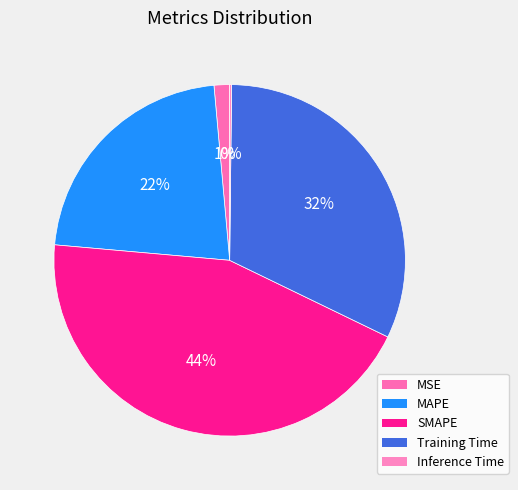

Is there any slice that represents more than half of the pie?

No